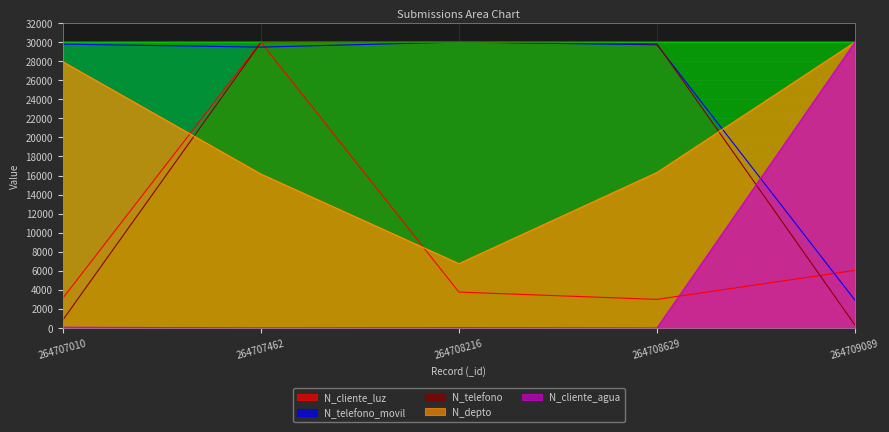

What is the minimum value for N_cliente_luz?

3000.4